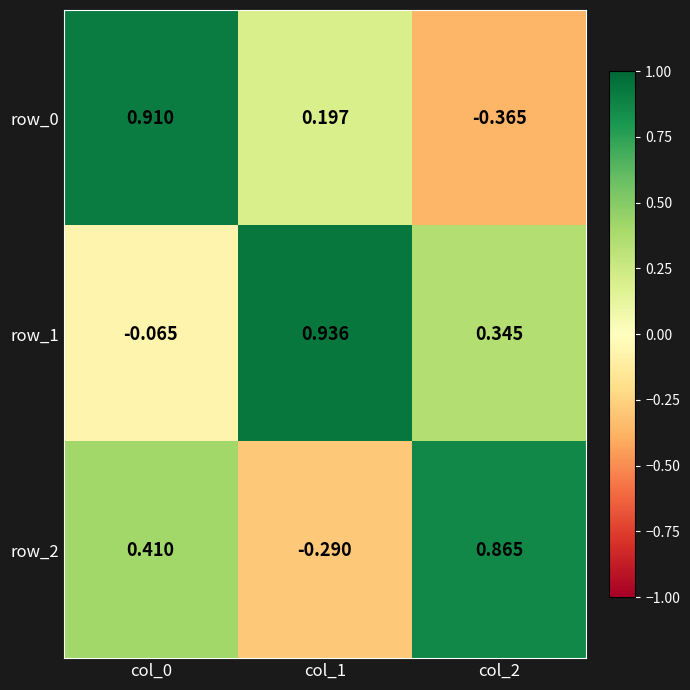

Where does the row_1 series first go above 0?

col_1